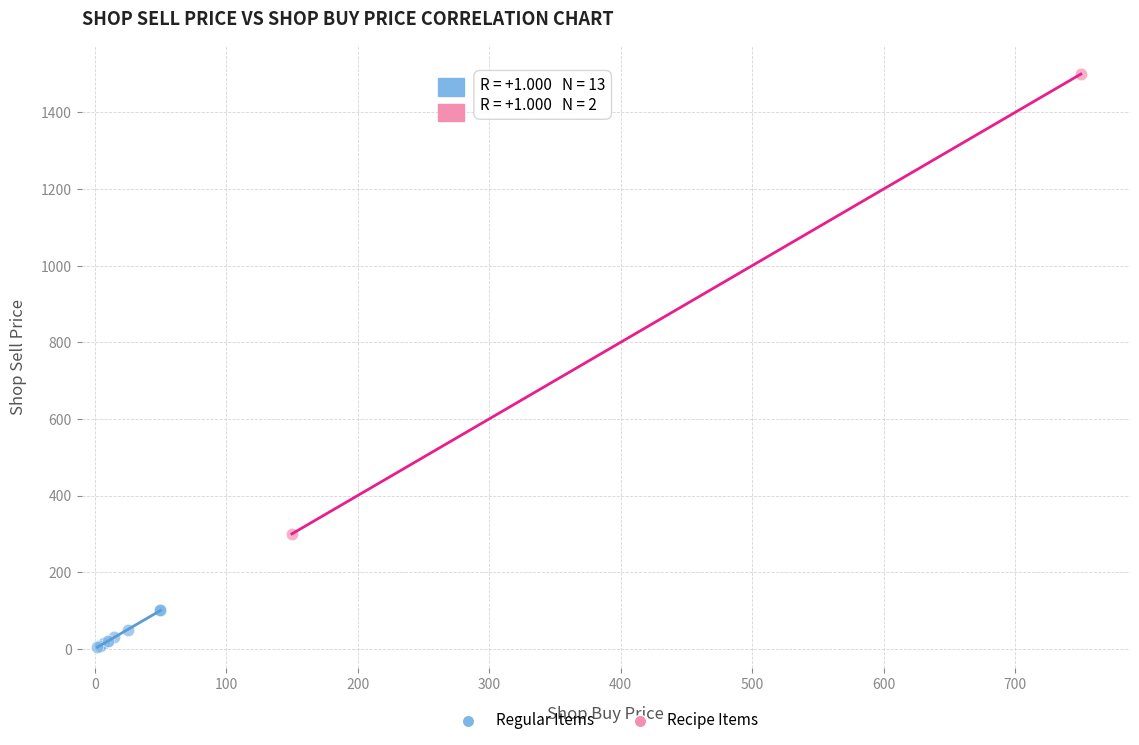

What are all the series names shown in the legend?

Regular Items, Recipe Items